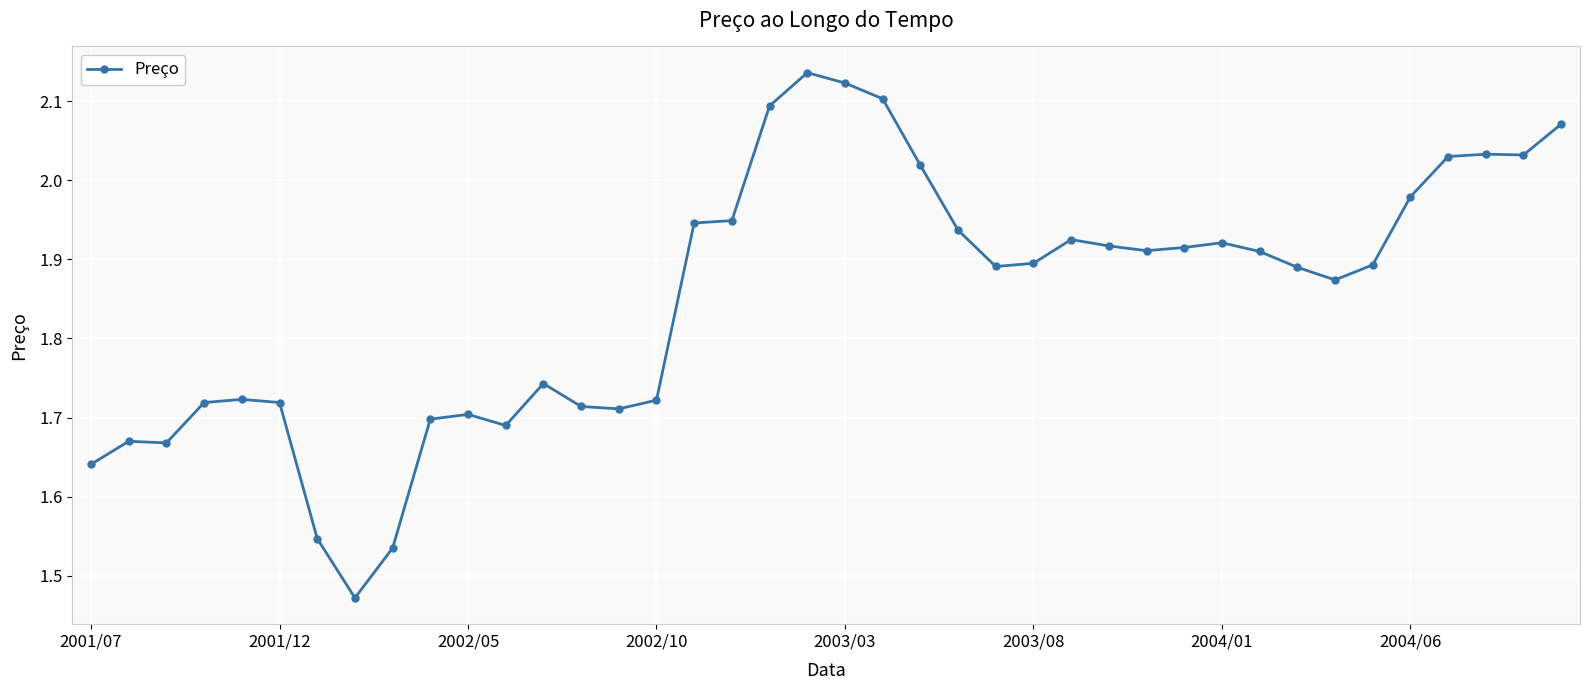

What is the sum of all values?

74.1